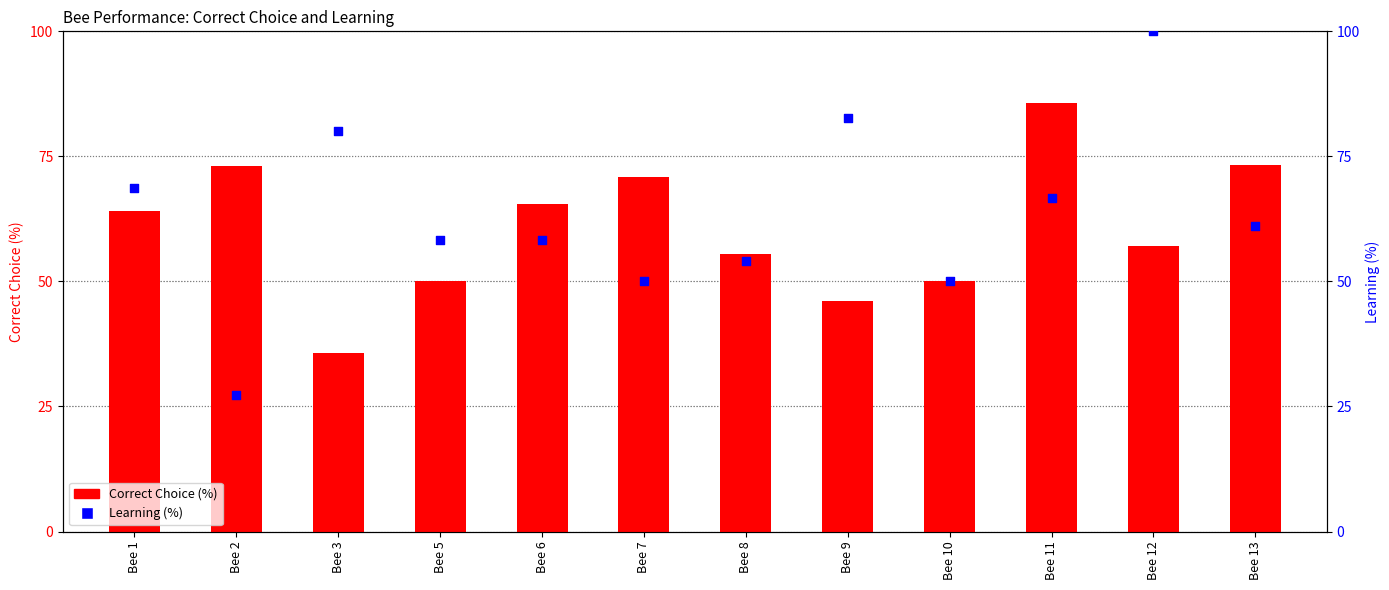

Which series has the largest total across all categories?

Learning (%)